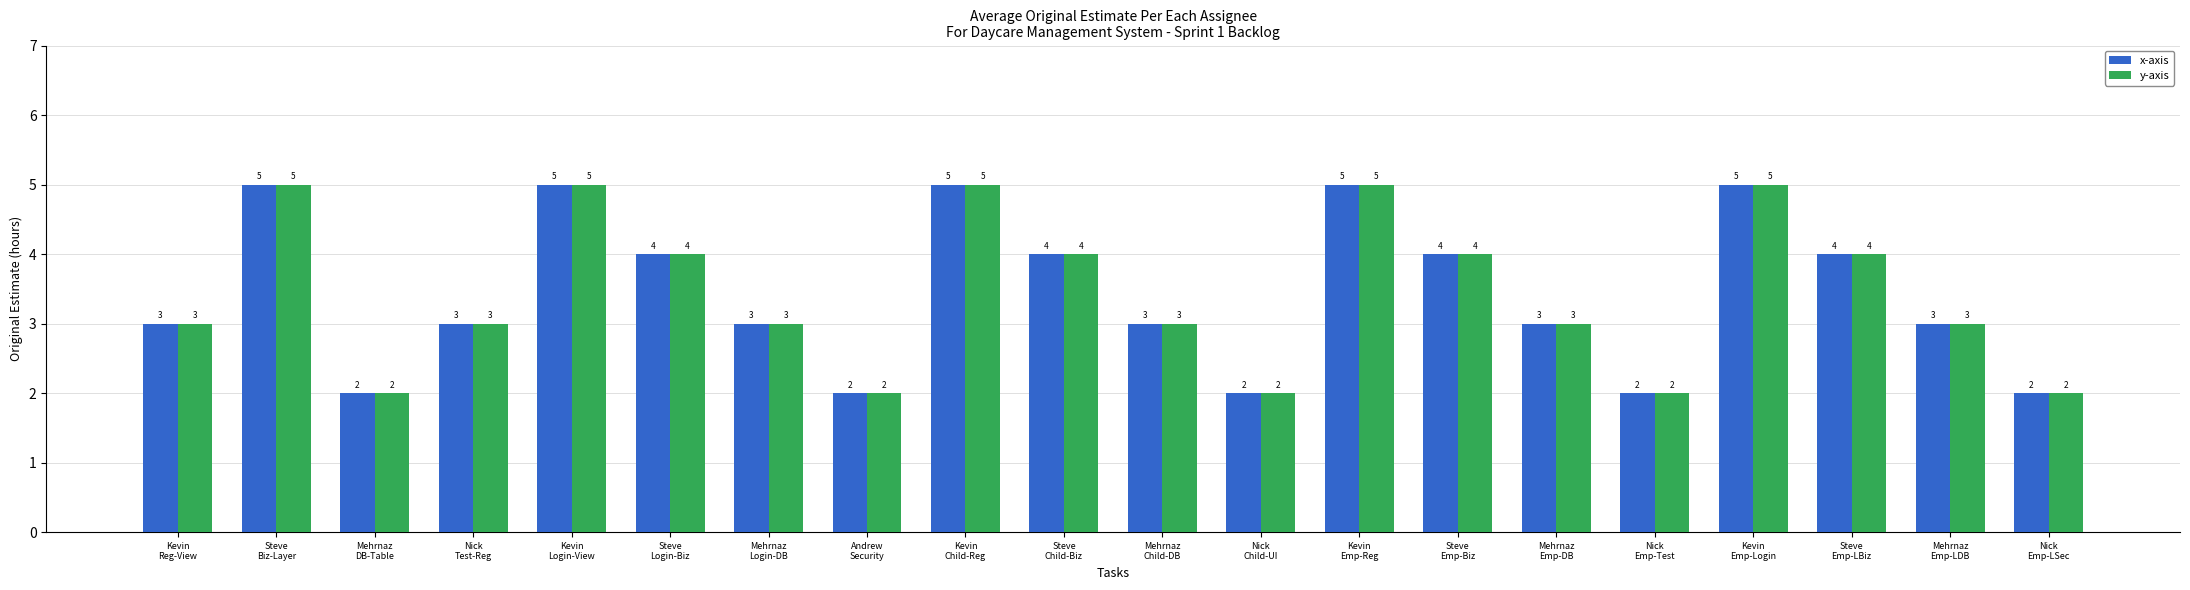

What is the label of the 9th bar from the left?

Kevin
Child-Reg